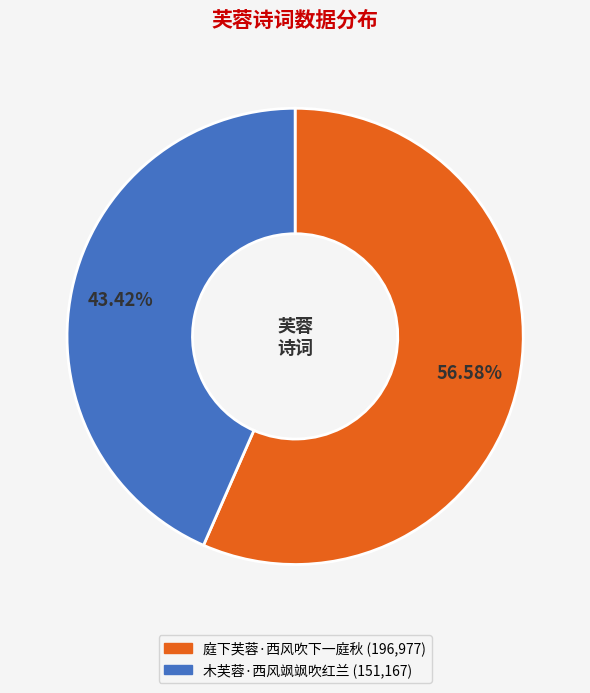

How many slices are in this pie chart?

2